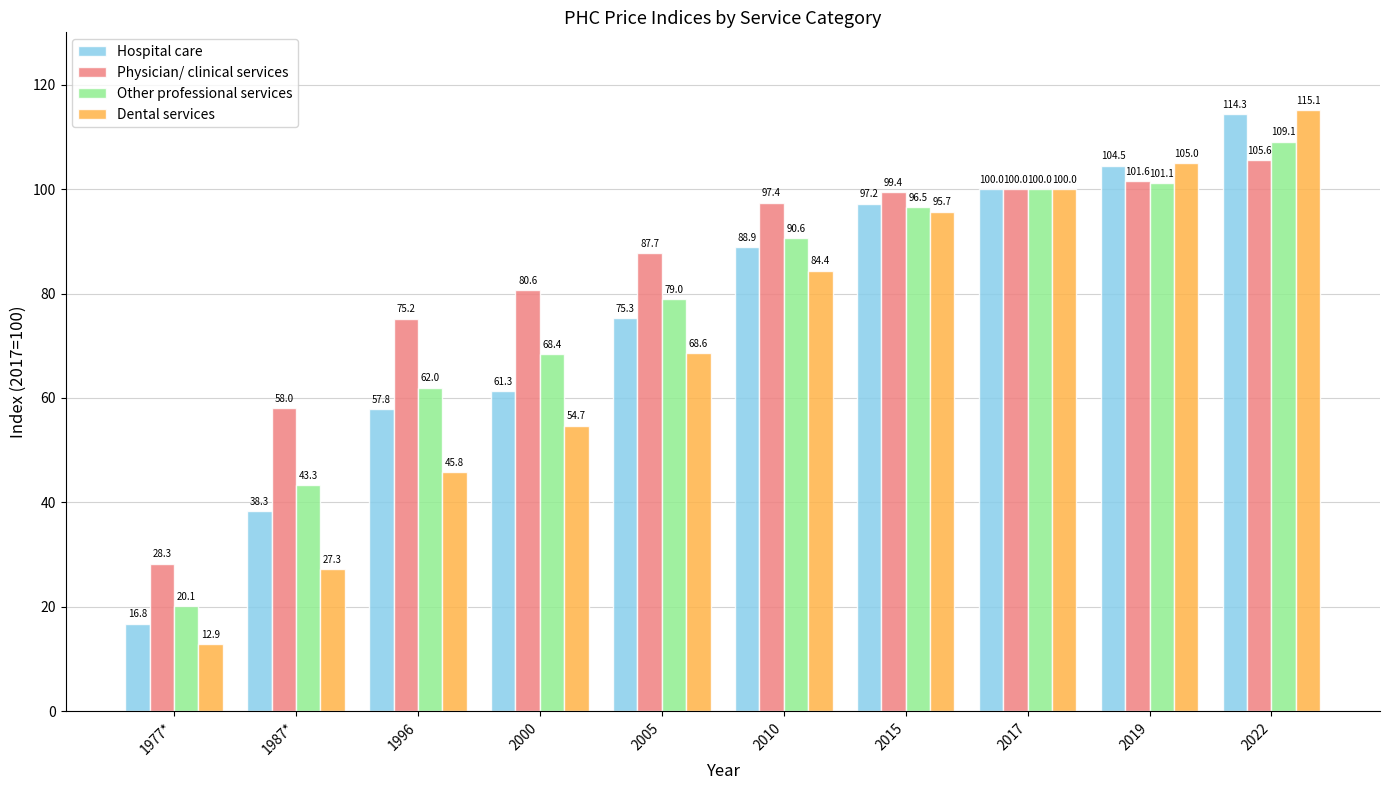

Which series changed the most between 1977* and 1996?

Physician/ clinical services